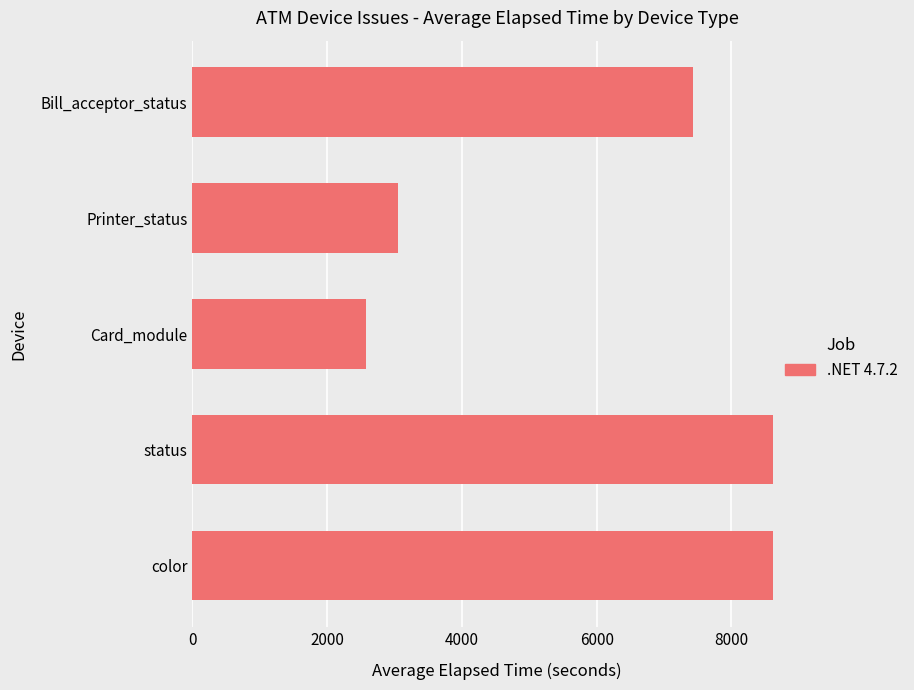

True or false: the data shows 8620 at color.

True